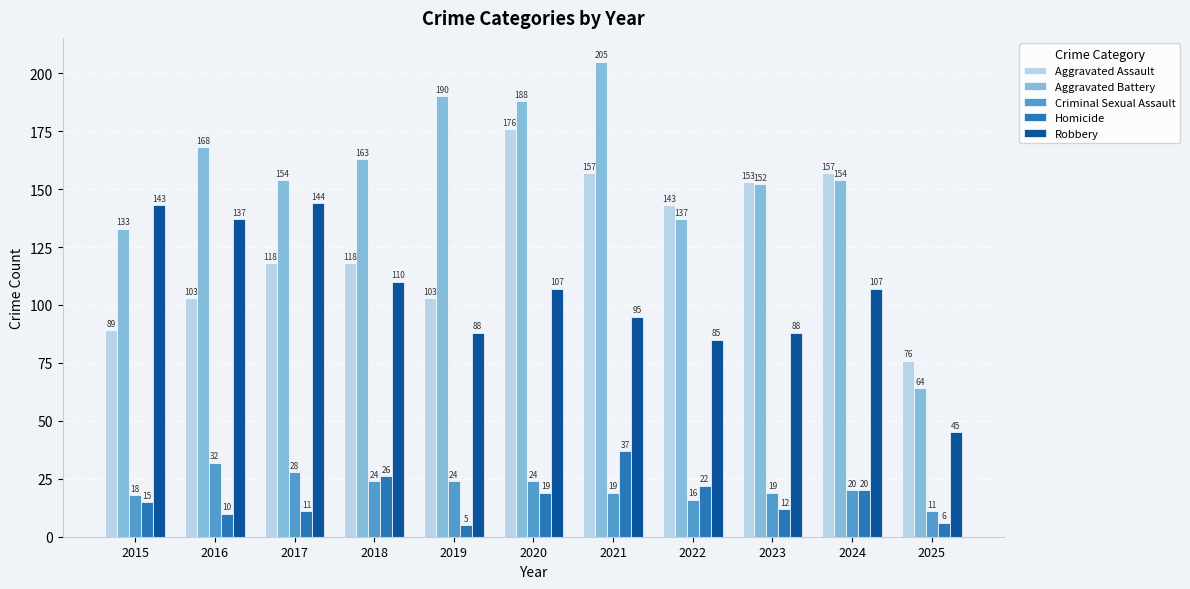

What is the difference between the maximum and minimum values in the Robbery series?

99